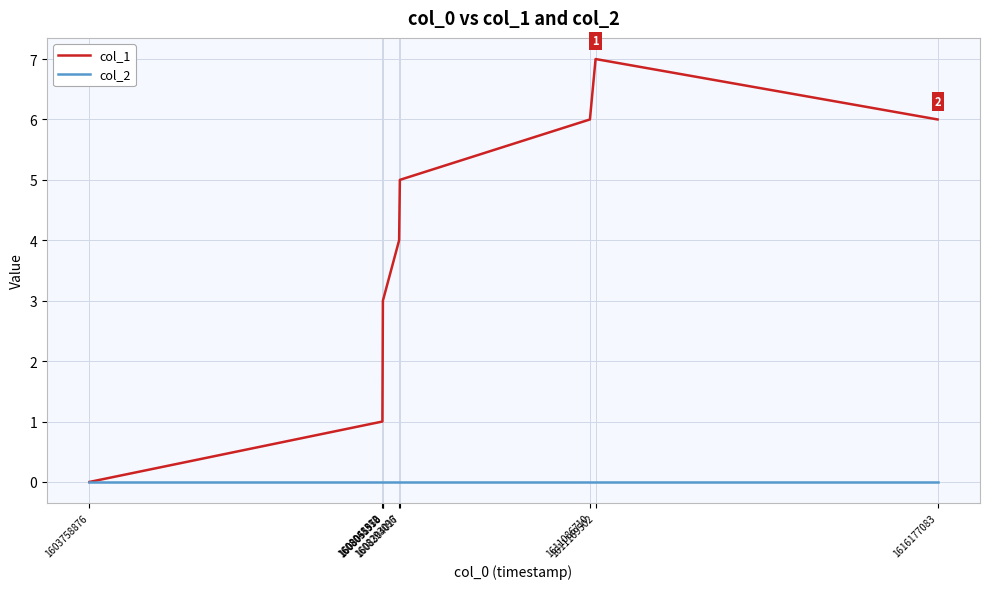

Which series has the largest total across all categories?

col_1